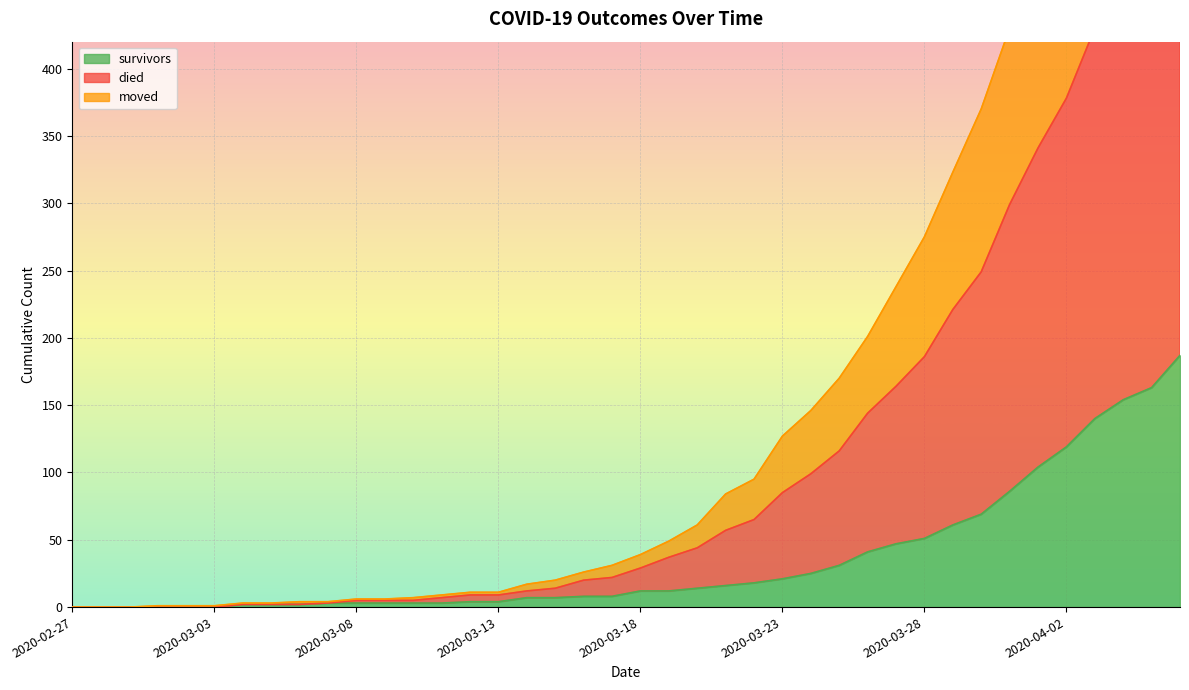

At which category is the sum across all series the highest?

2020-04-06